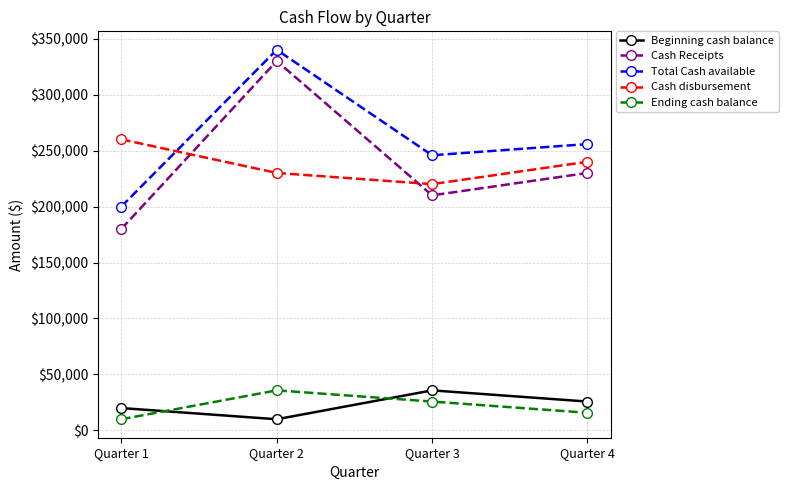

True or false: Cash disbursement has more than 1 interior local peaks.

False